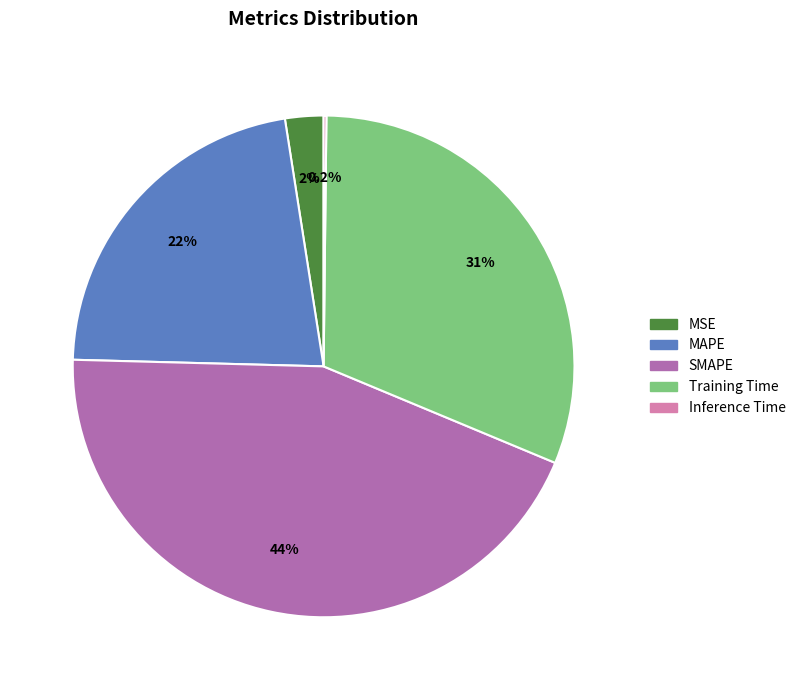

Combined, do Training Time and MAPE account for over 50%?

Yes